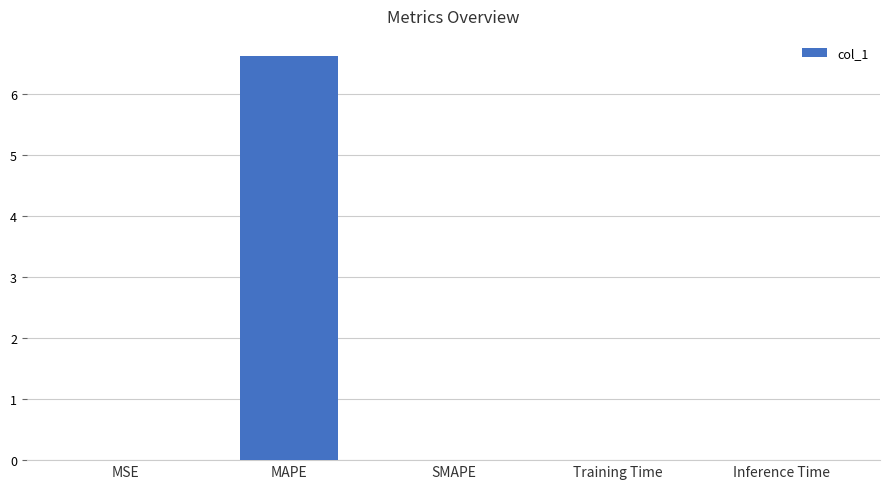

What is the greatest value displayed?

6.6